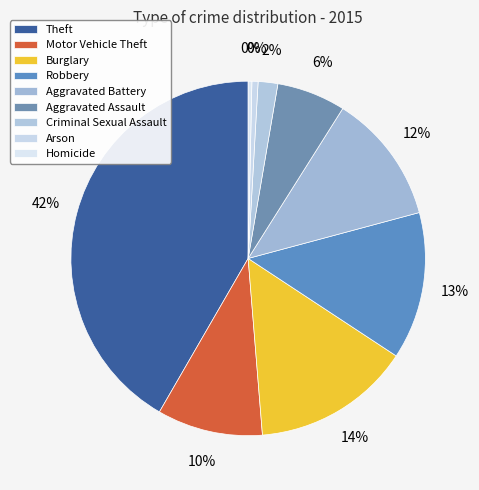

Is it true that Robbery is 1% of the pie?

False